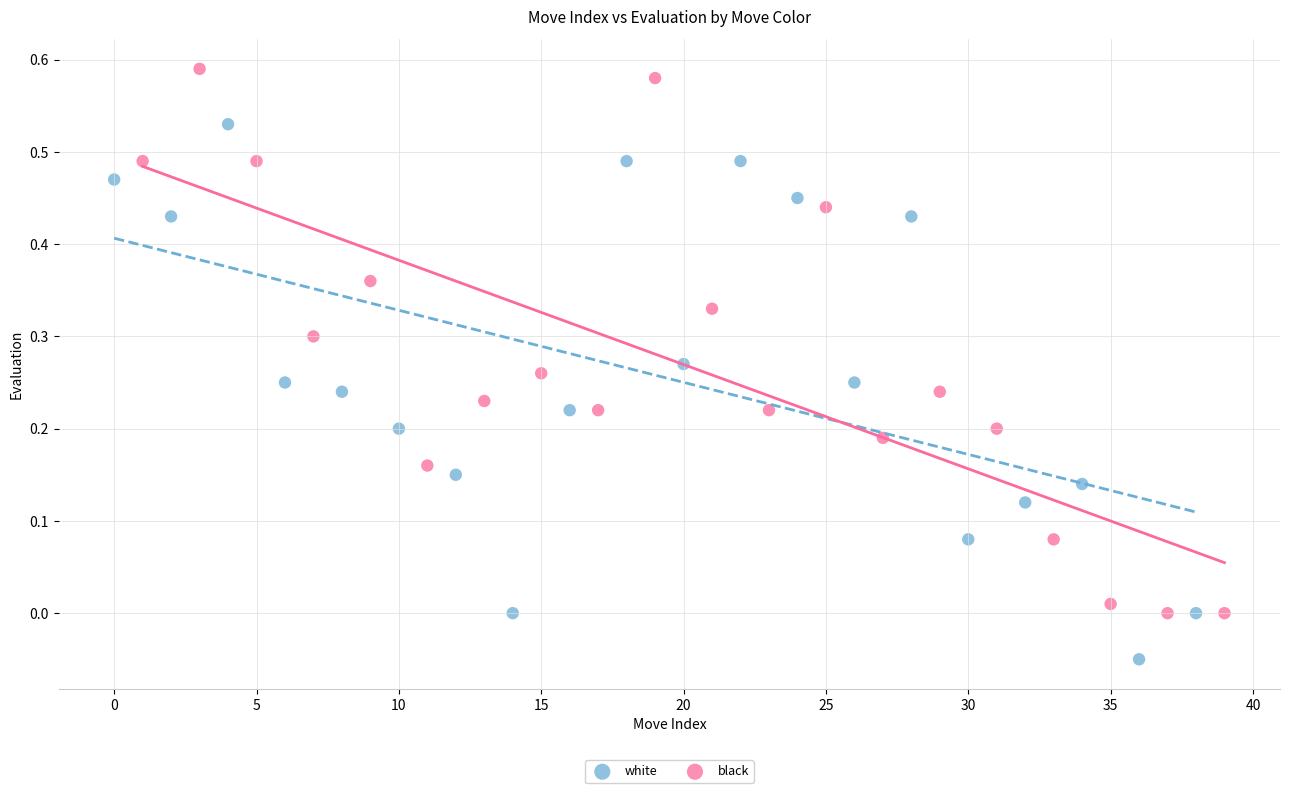

Which series reaches the minimum Y coordinate?

white